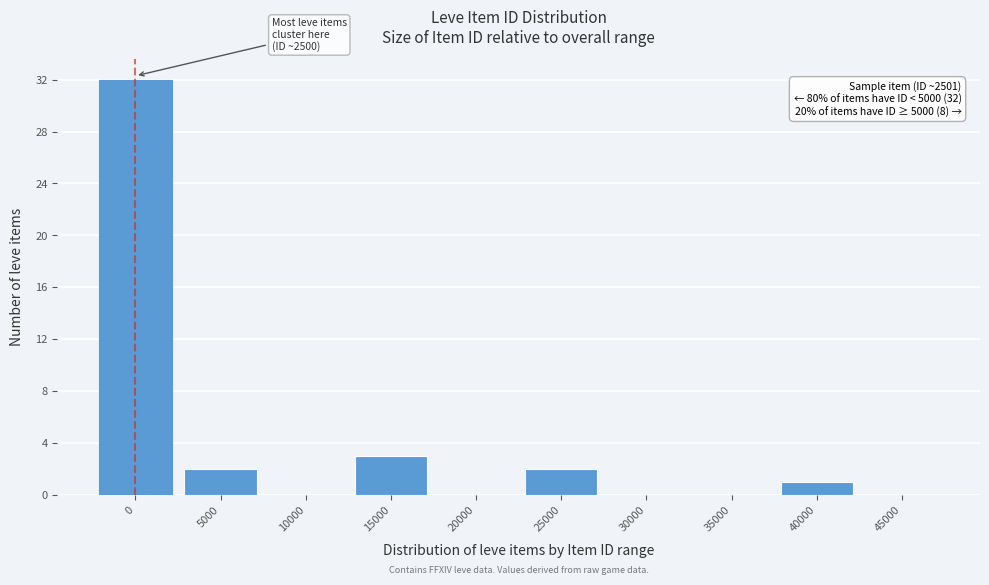

Reading left to right, transcribe all the data shown in this chart.

0=32	5000=2	10000=0	15000=3	20000=0	25000=2	30000=0	35000=0	40000=1	45000=0